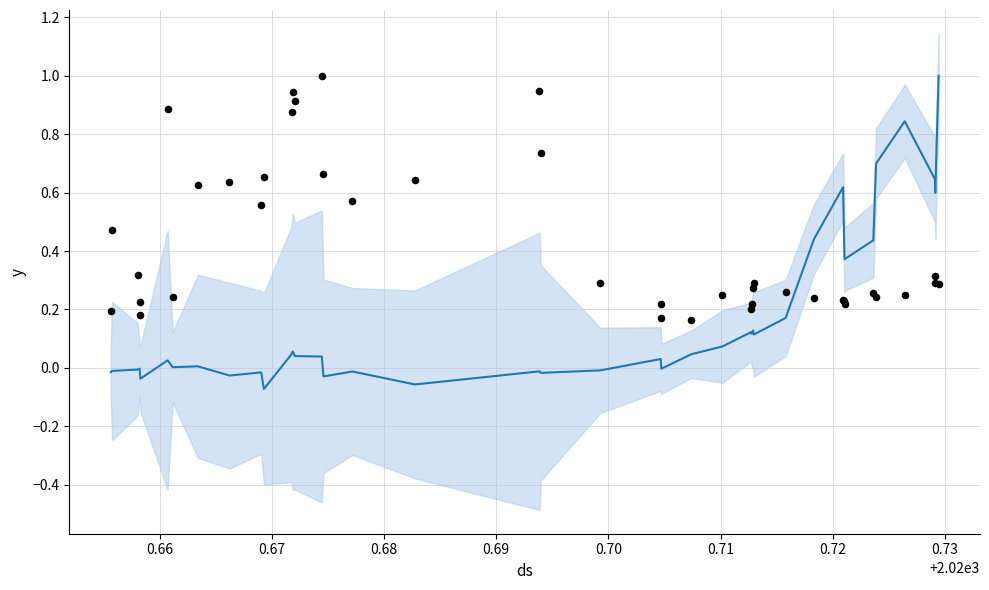

At how many categories does at least one series exceed 0?

40